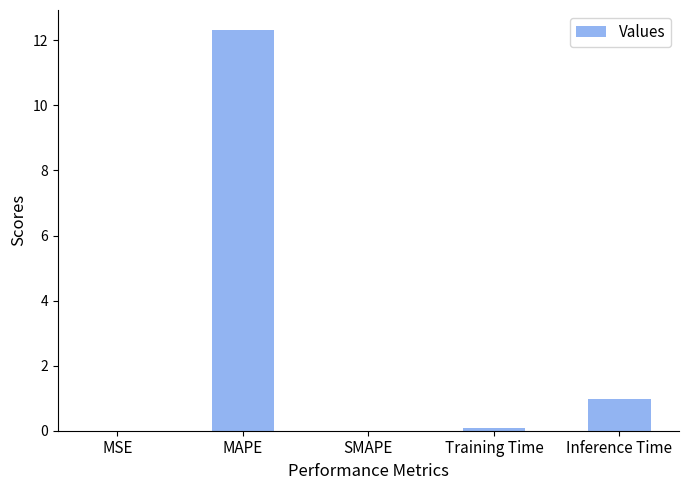

Which has a higher value, MSE or Inference Time?

Inference Time